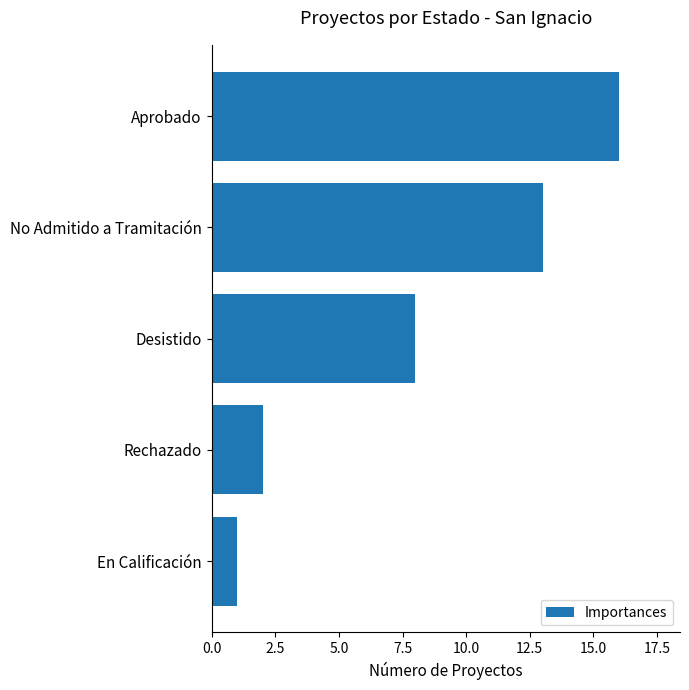

Reading top to bottom, what are all the values shown in this chart?

Aprobado=16	No Admitido a Tramitación=13	Desistido=8	Rechazado=2	En Calificación=1